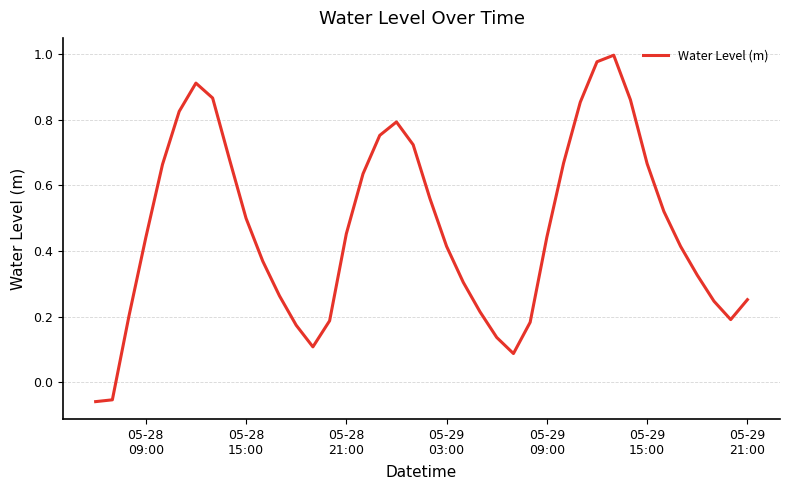

Does the chart have visible grid lines?

Yes